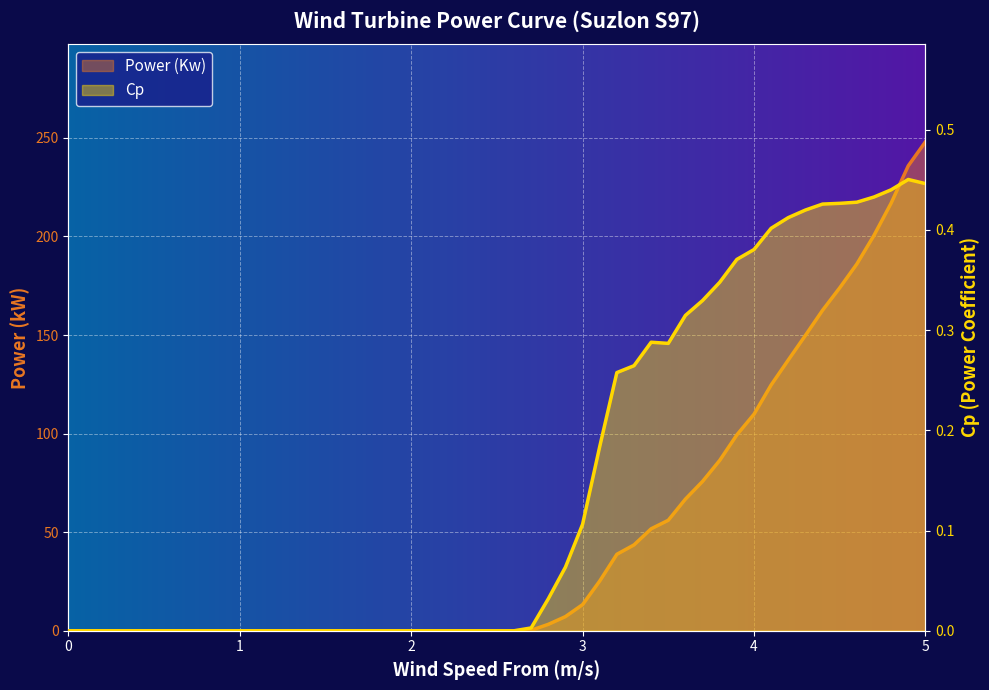

What is the highest value of the Power (Kw) series?

248.0